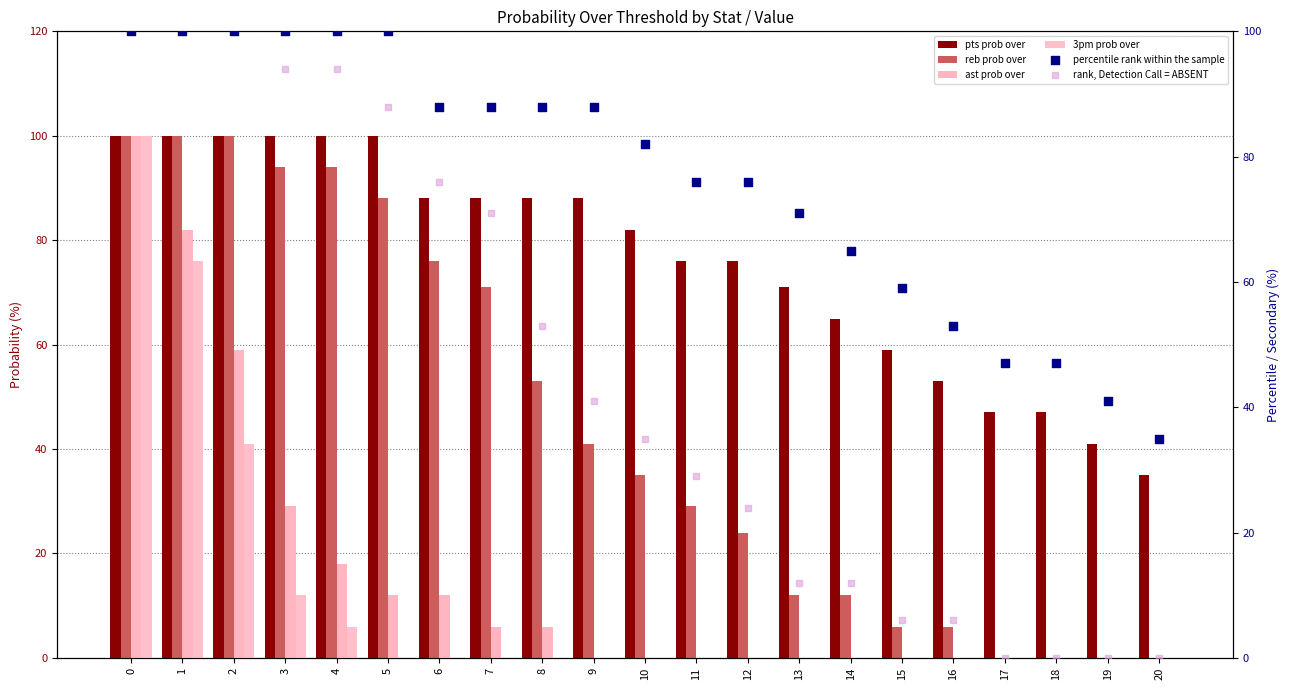

Which series has the largest total across all categories?

pts prob over